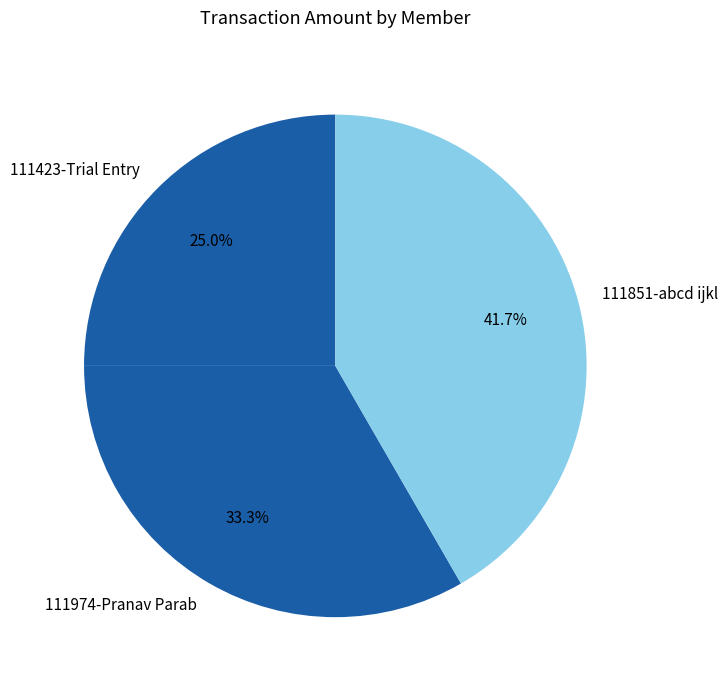

Combined, what portion of the pie is 111974-Pranav Parab and 111851-abcd ijkl?

75.0%